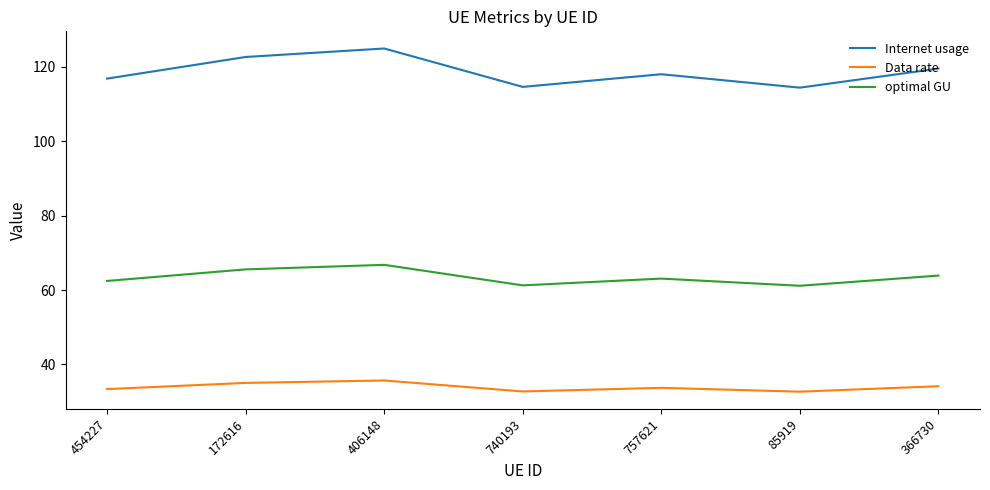

What is the maximum value for Data rate?

35.7